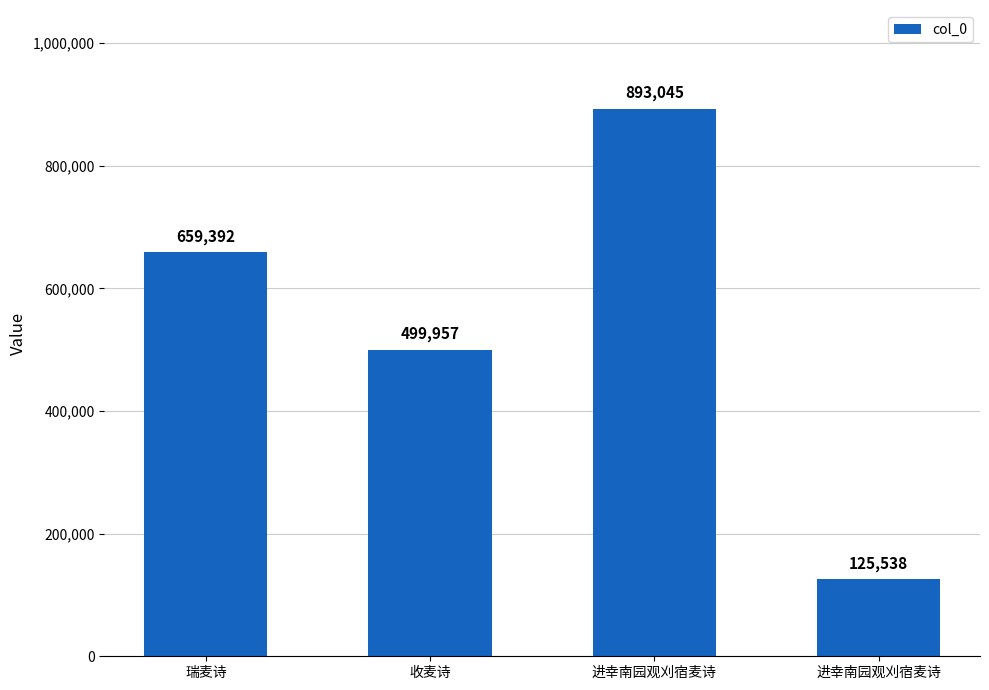

How many distinct data groups are displayed?

1